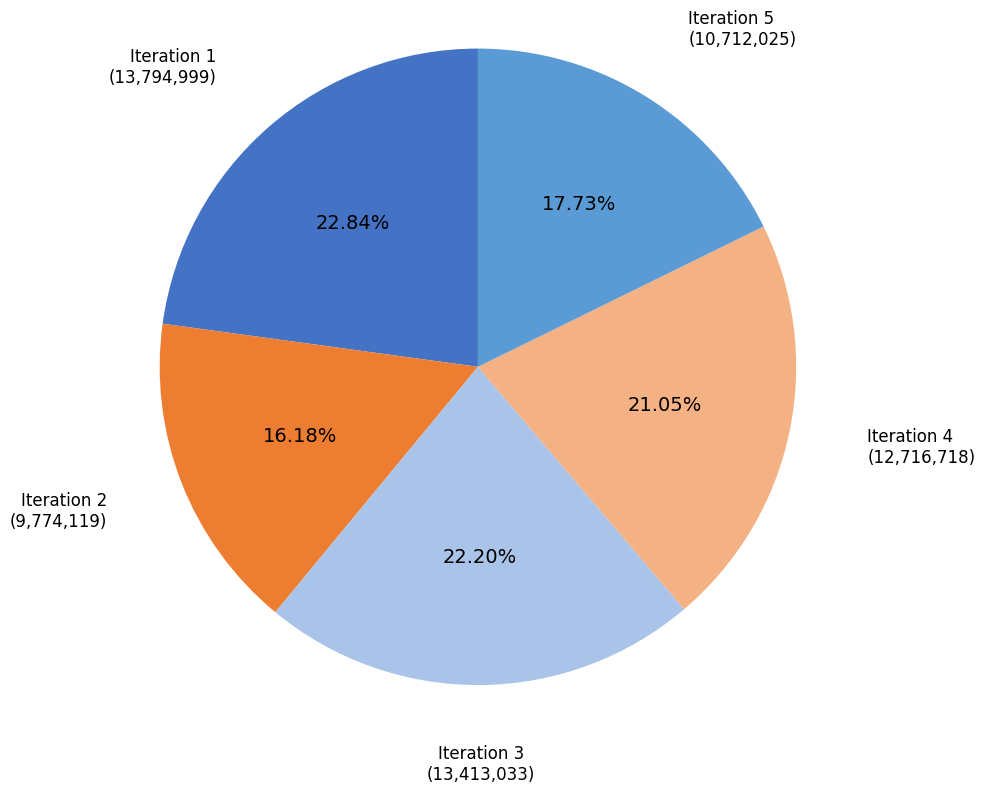

Does any single category account for the majority?

No